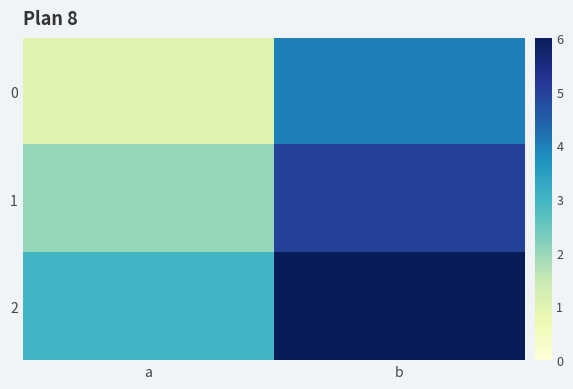

Rank the series by their maximum value, from highest to lowest.

2, 1, 0